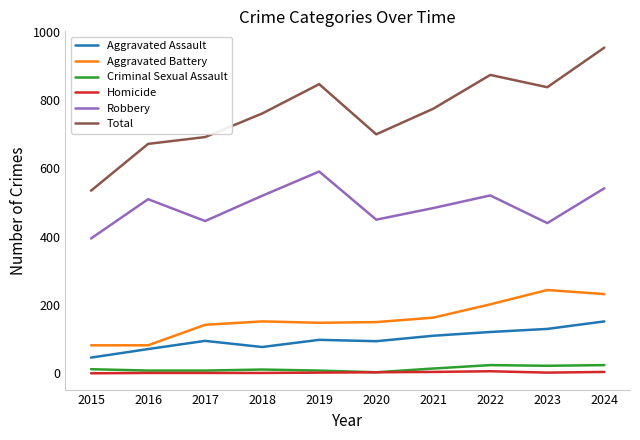

What is the greatest value displayed?

954